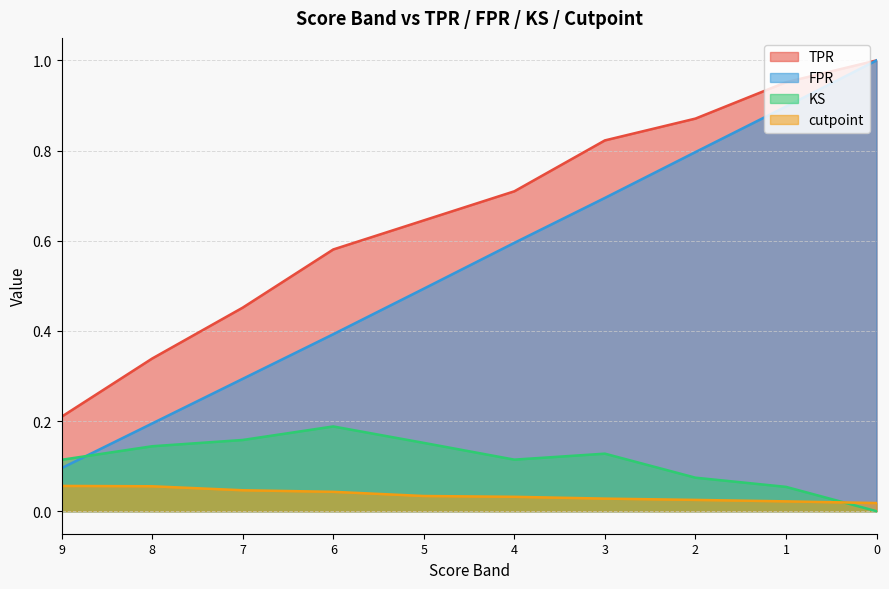

Rank the series by their maximum value, from lowest to highest.

cutpoint, KS, TPR, FPR